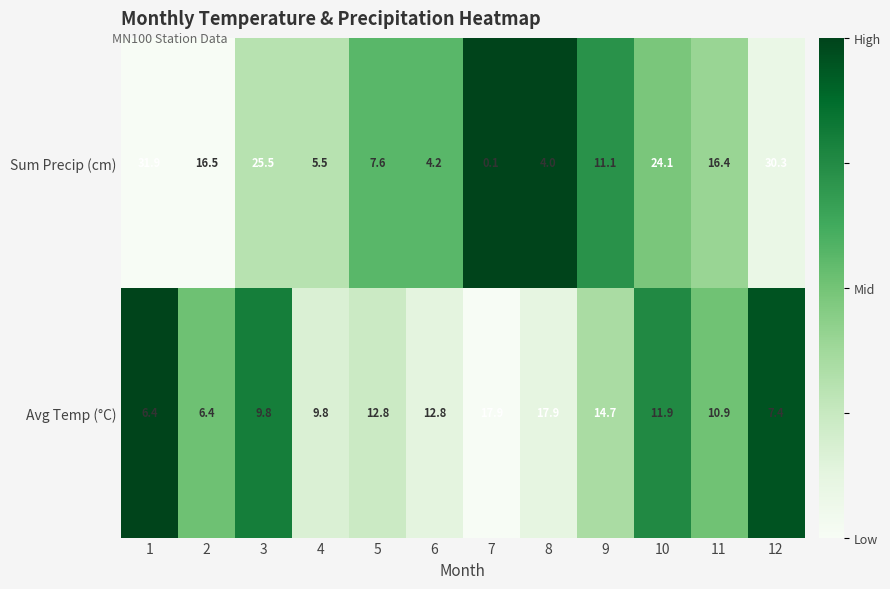

What is the sum of the Sum Precip (cm) values at 5 and 7?

7.7